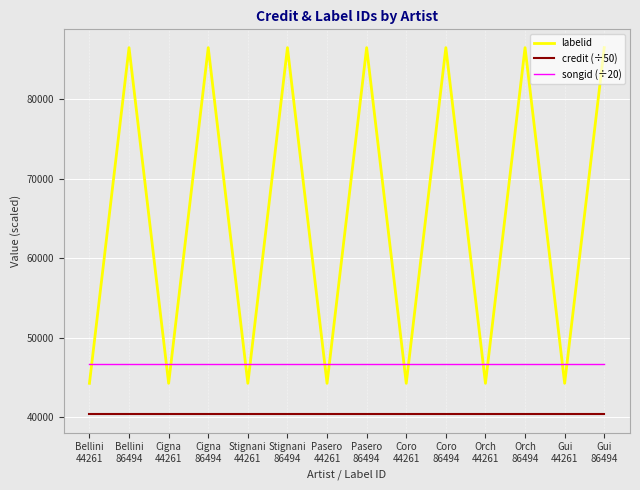

The value of songid (÷20) at Coro
44261 is 12190.6. True or false?

False